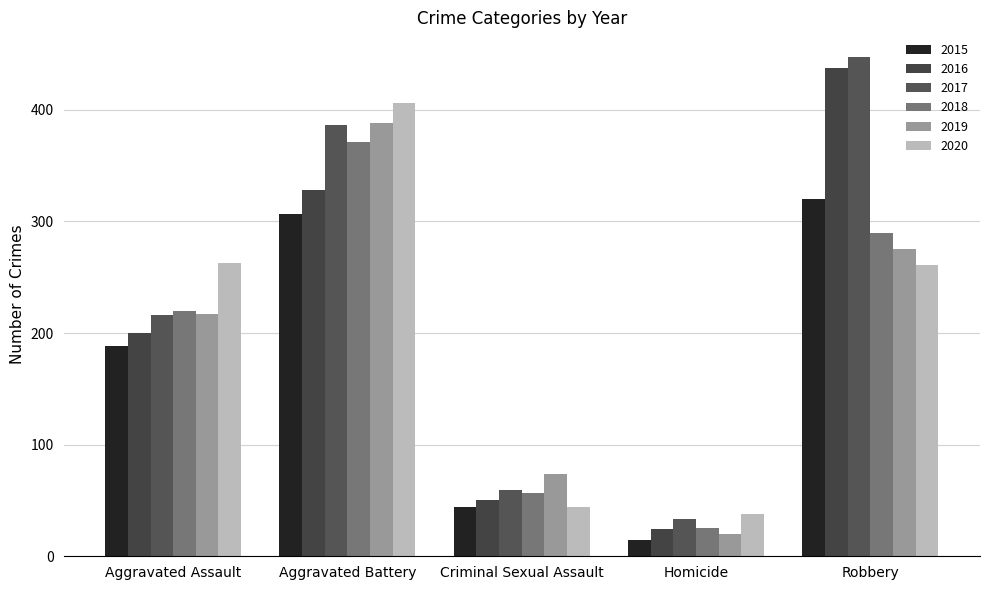

What is the label of the 5th bar from the left?

Robbery